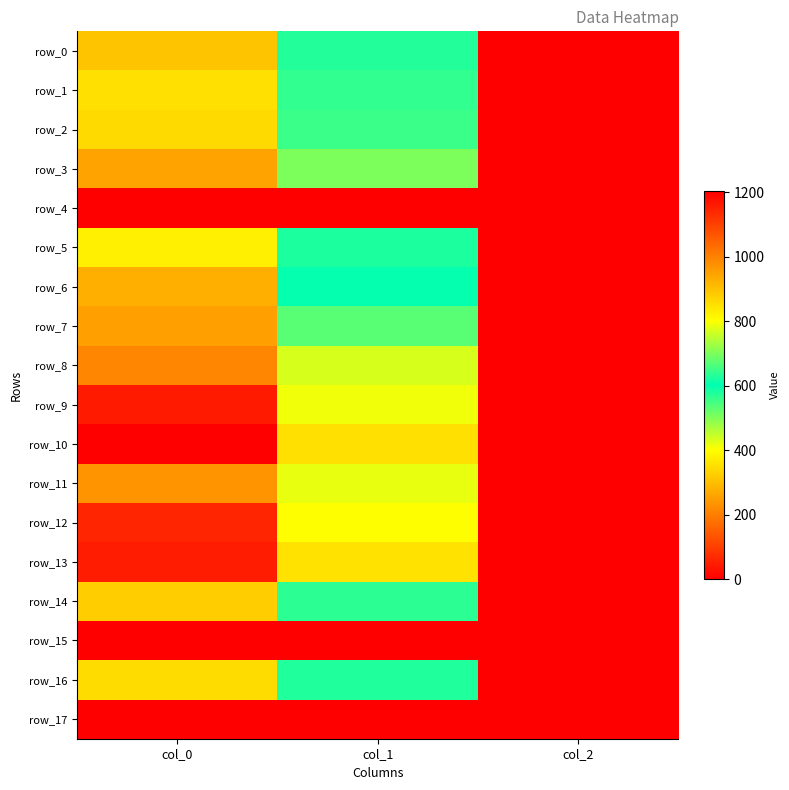

Count the number of data series in this chart.

18